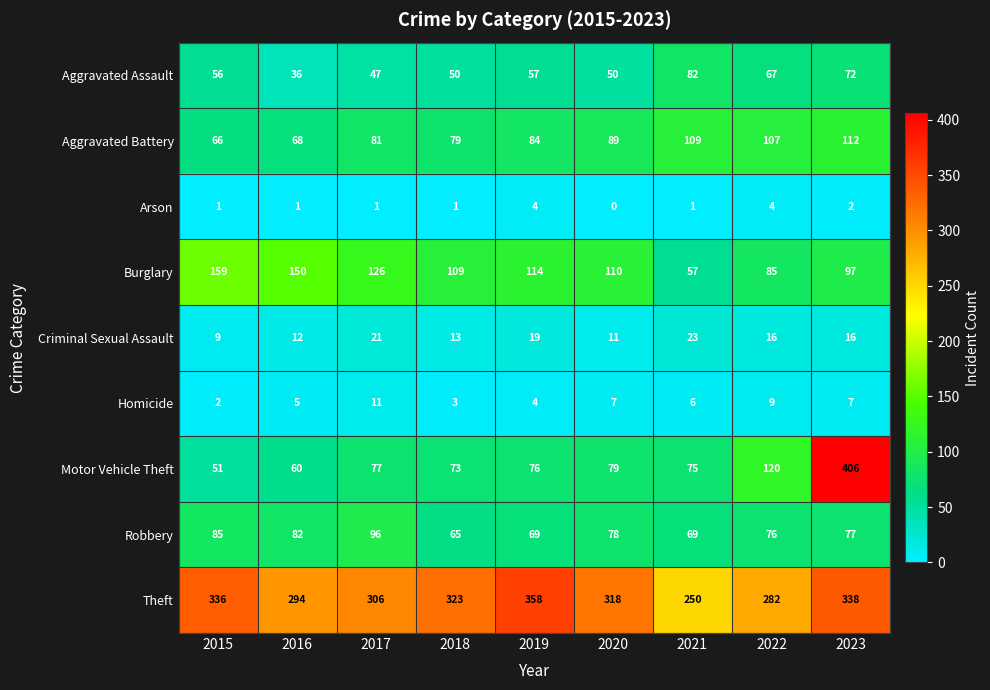

The Theft series shows 146 at 2018. True or false?

False